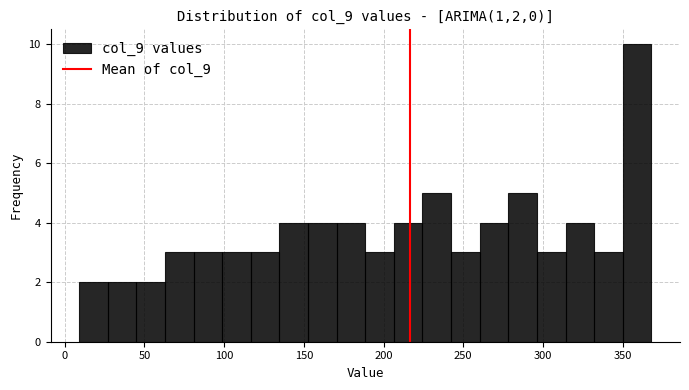

Read against the x-axis, roughly where is the centre of the tallest bar?

360